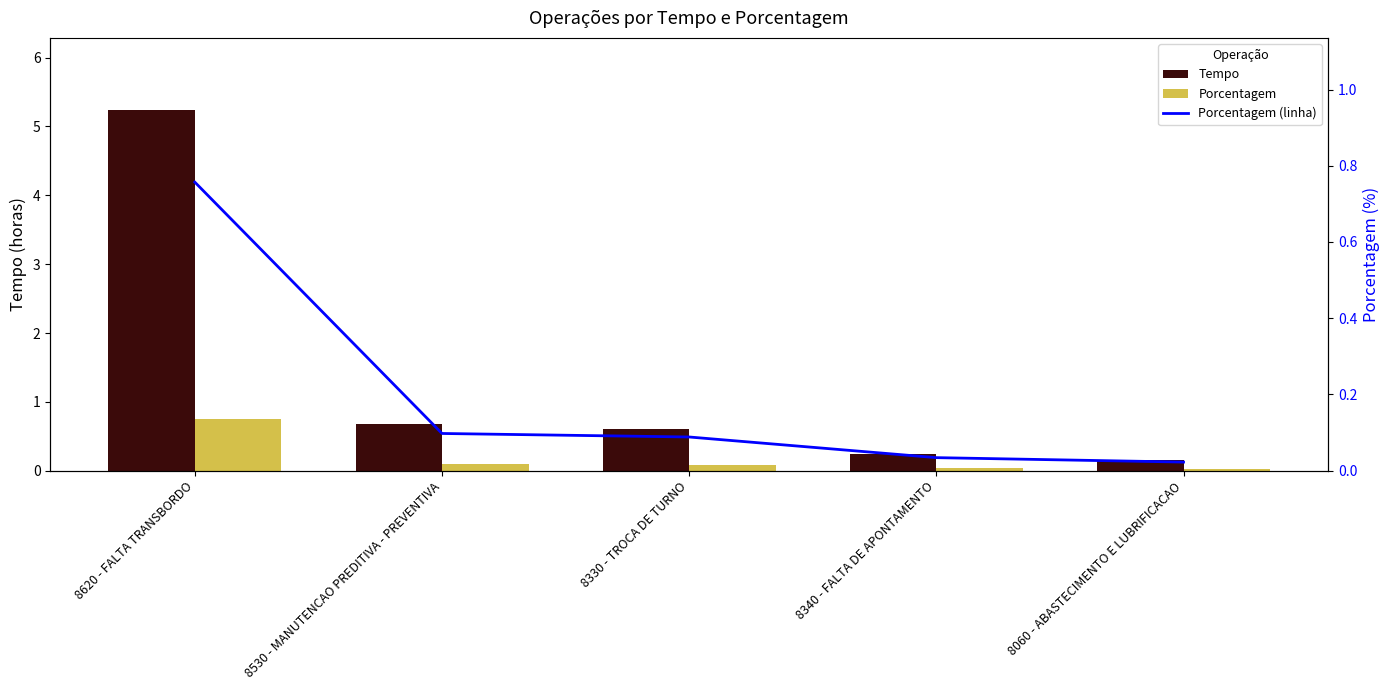

Between 8620 - FALTA TRANSBORDO and 8330 - TROCA DE TURNO, which series saw the biggest shift?

Tempo